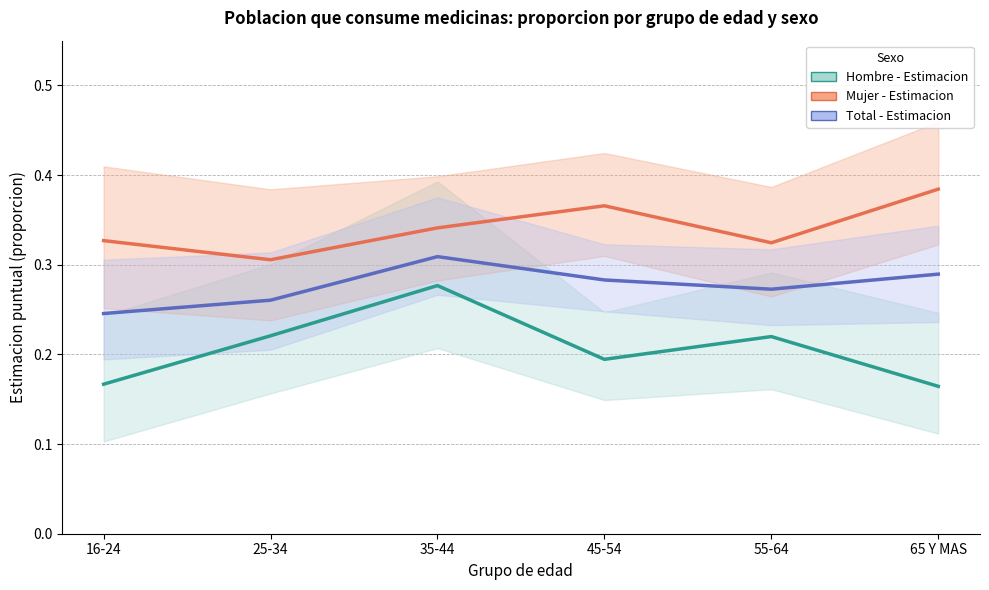

What value does the Hombre - Estimacion series have at 25-34?

0.2